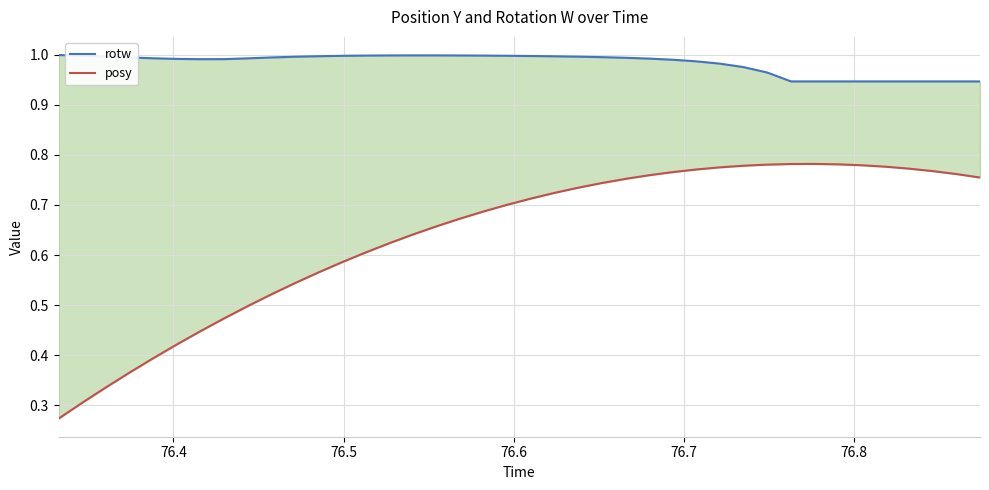

Reading left to right, extract all data points from this chart.

rotw: 1.0	1.0	1.0	1.0	1.0	1.0	1.0	1.0	1.0	1.0	1.0	1.0	1.0	1.0	1.0	1.0	1.0	1.0	1.0	1.0	1.0	1.0	1.0	1.0	1.0	1.0	1.0	1.0	1.0	1.0	1.0	0.9	0.9	0.9	0.9	0.9	0.9	0.9	0.9	0.9
posy: 0.3	0.3	0.3	0.4	0.4	0.4	0.4	0.5	0.5	0.5	0.5	0.6	0.6	0.6	0.6	0.6	0.7	0.7	0.7	0.7	0.7	0.7	0.7	0.7	0.8	0.8	0.8	0.8	0.8	0.8	0.8	0.8	0.8	0.8	0.8	0.8	0.8	0.8	0.8	0.8